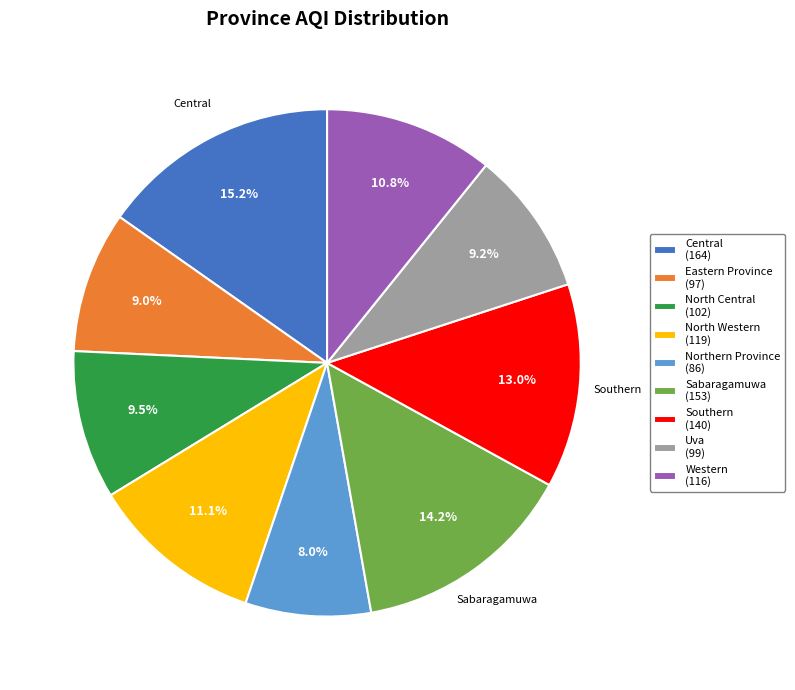

Is there a majority slice in this chart?

No